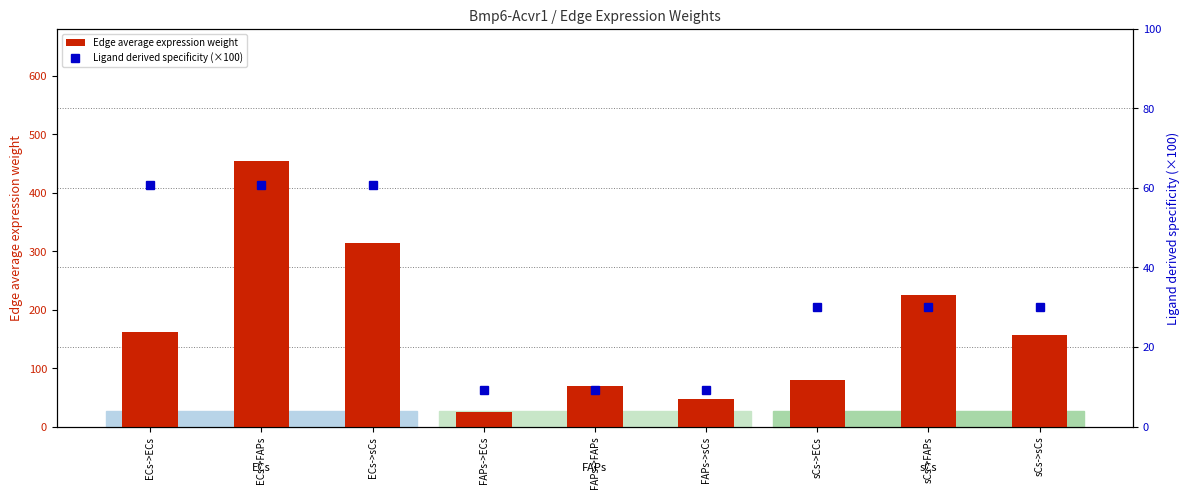

Where is Ligand derived specificity (×100) nearest to the value 34?

sCs->ECs